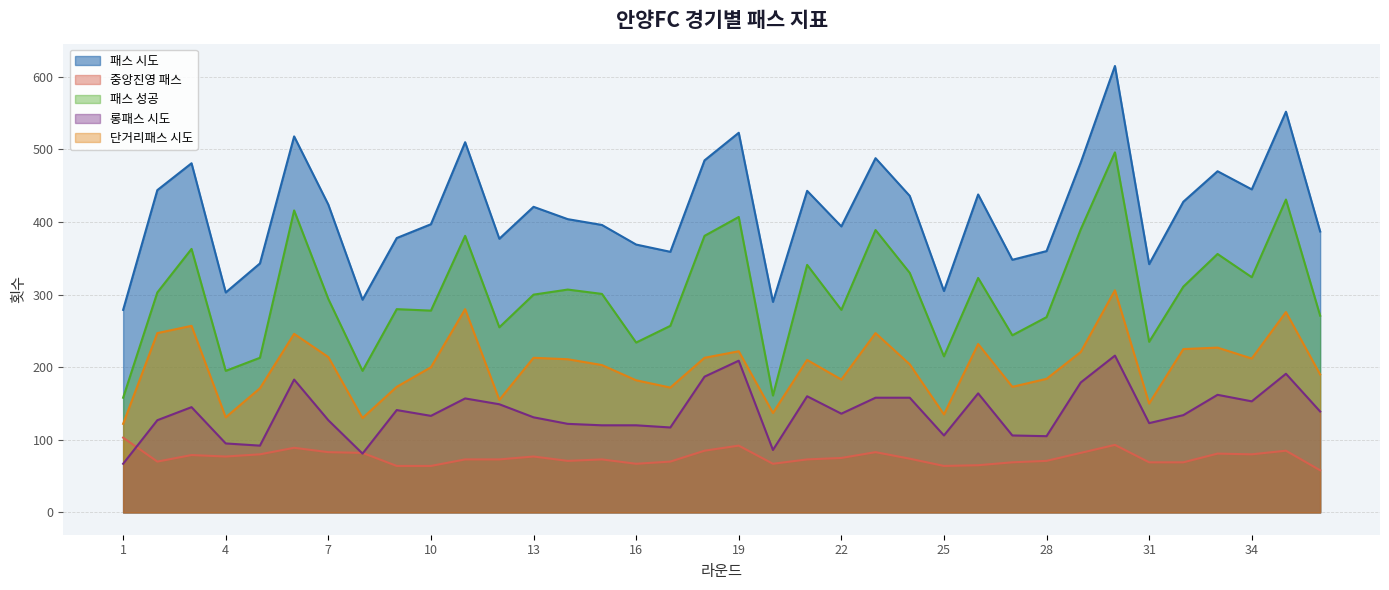

Is the value of 단거리패스 시도 at 6 greater than the value of 롱패스 시도 at 14?

Yes